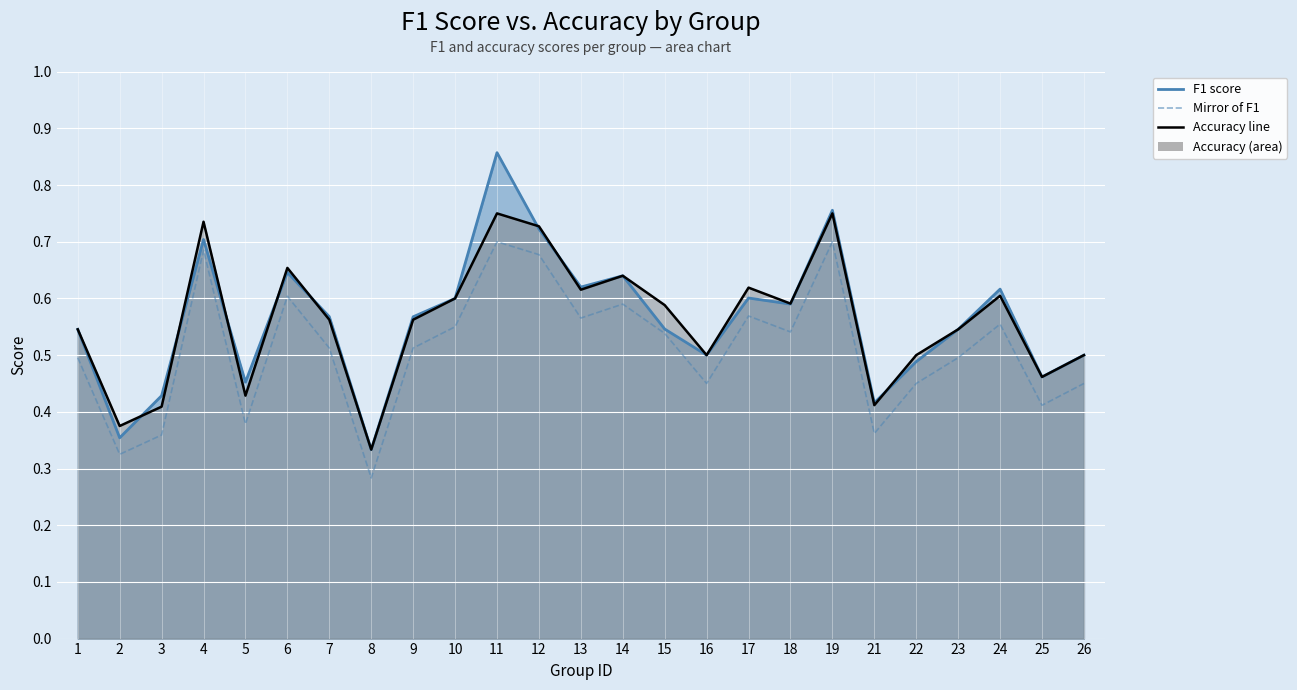

True or false: accuracy and f1 intersect in this chart.

True